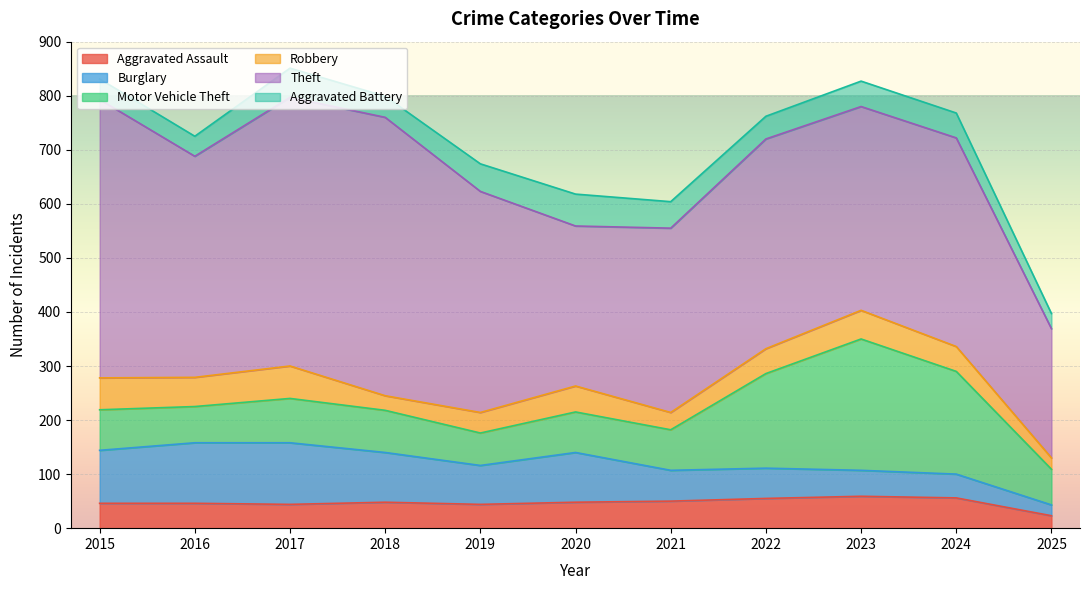

At which category does Burglary reach its first local peak?

2017